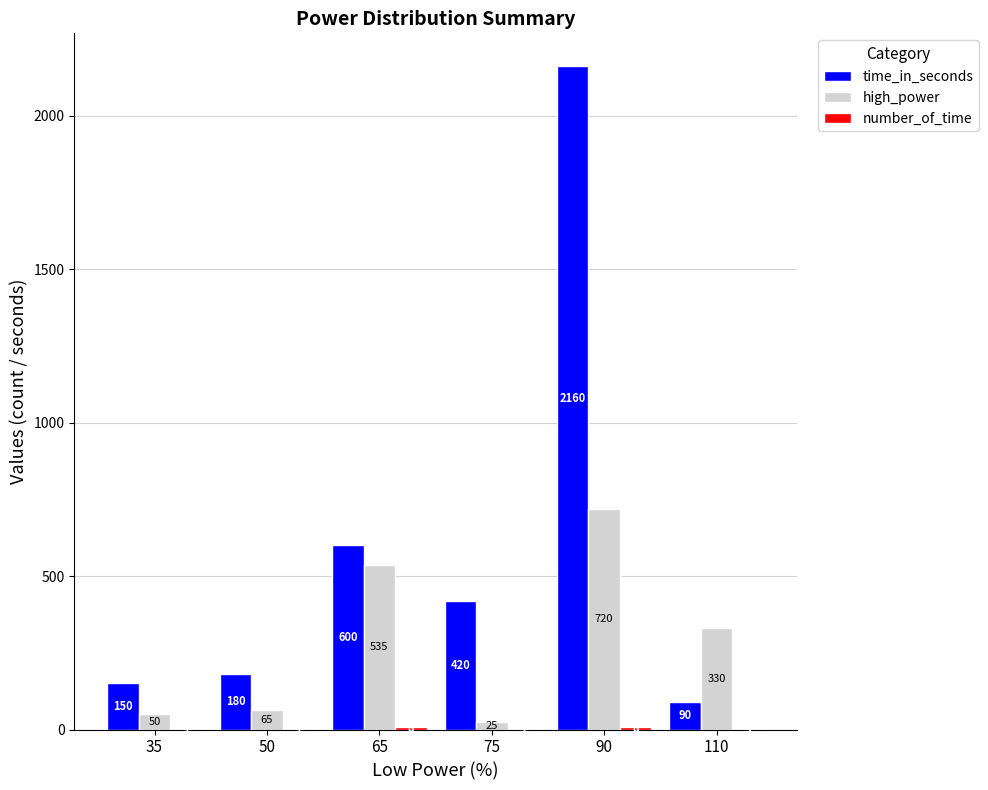

Which series has the largest total across all categories?

time_in_seconds